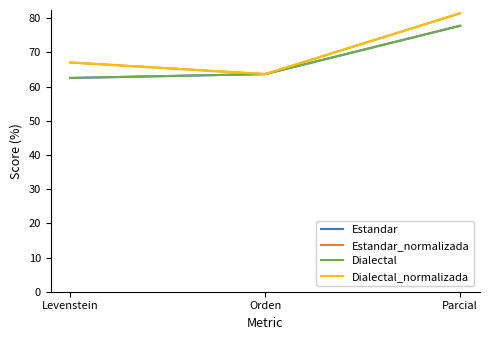

Is this an area chart (filled region under the line)?

No